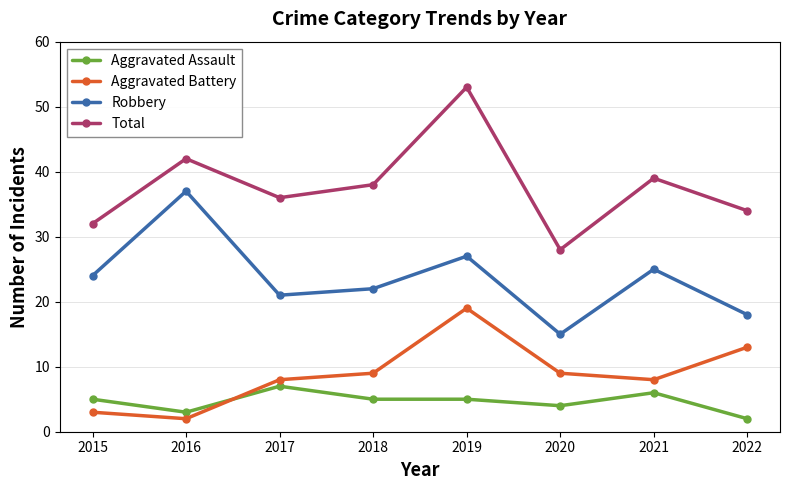

Reading left to right, what are all the values shown in this chart?

Aggravated Assault: 2015=5	2016=3	2017=7	2018=5	2019=5	2020=4	2021=6	2022=2
Aggravated Battery: 2015=3	2016=2	2017=8	2018=9	2019=19	2020=9	2021=8	2022=13
Robbery: 2015=24	2016=37	2017=21	2018=22	2019=27	2020=15	2021=25	2022=18
Total: 2015=32	2016=42	2017=36	2018=38	2019=53	2020=28	2021=39	2022=34